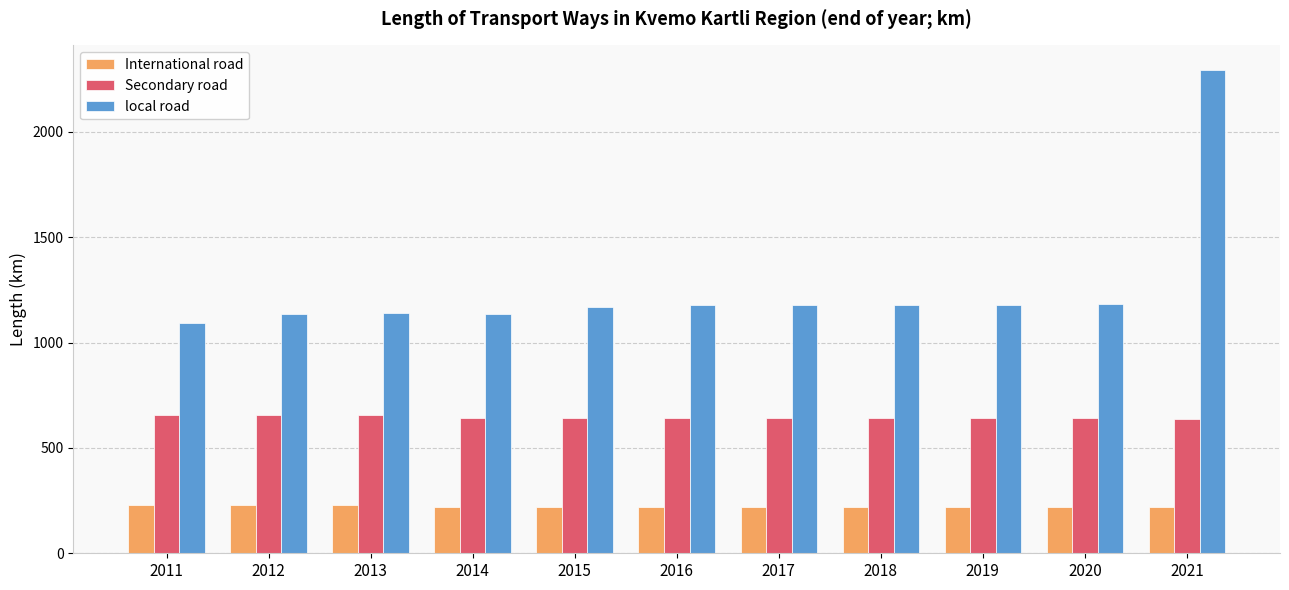

The value of International road at 2012 is 127.1. True or false?

False